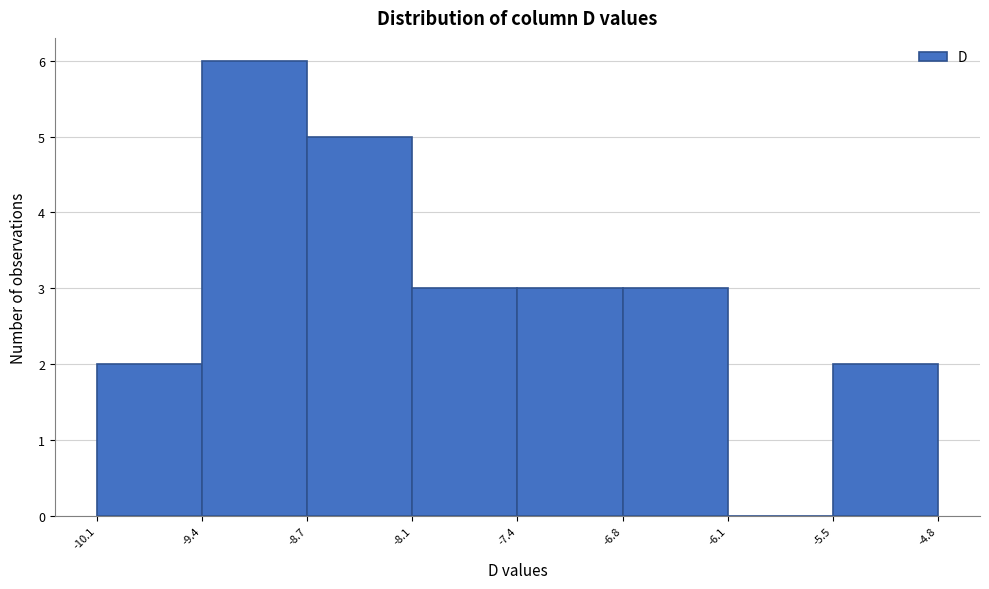

Reading left to right, transcribe this chart: for each bar, give the range it covers on the x-axis and its height. The values are not printed on the chart, so give them approximately, as read against the axis.

-10.1 to -9.4: 2
-9.4 to -8.7: 6
-8.7 to -8.1: 5
-8.1 to -7.4: 3
-7.4 to -6.8: 3
-6.8 to -6.1: 3
-6.1 to -5.5: 0
-5.5 to -4.8: 2